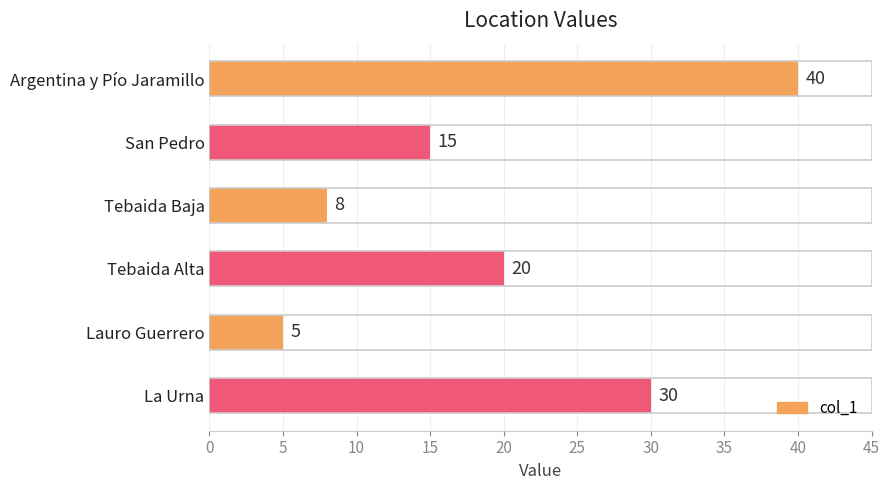

Does the chart contain any negative values?

No